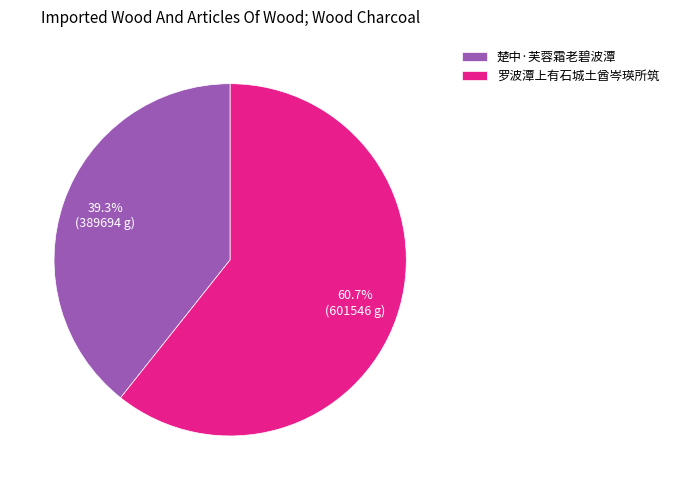

To the nearest percent, what portion does 罗波潭上有石城土酋岑瑛所筑 represent?

61%